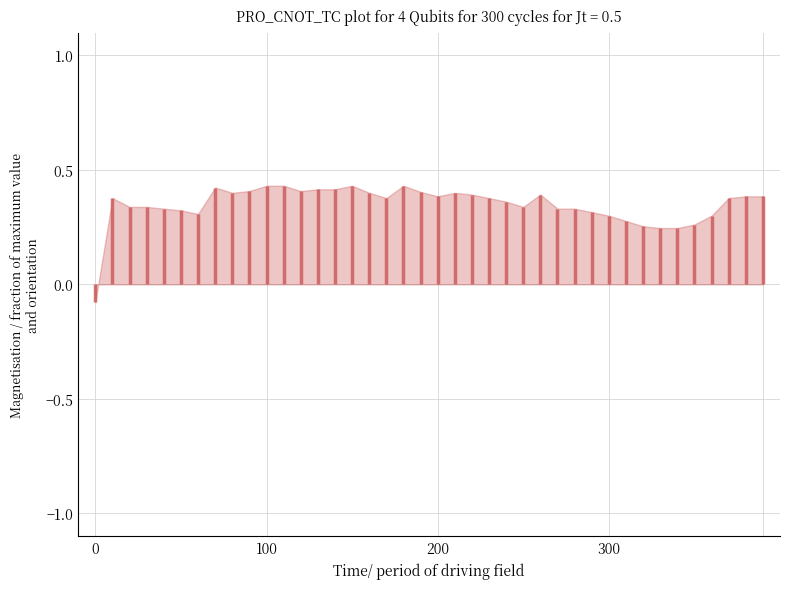

True or false: col_40 and col_35 cross at least once.

False